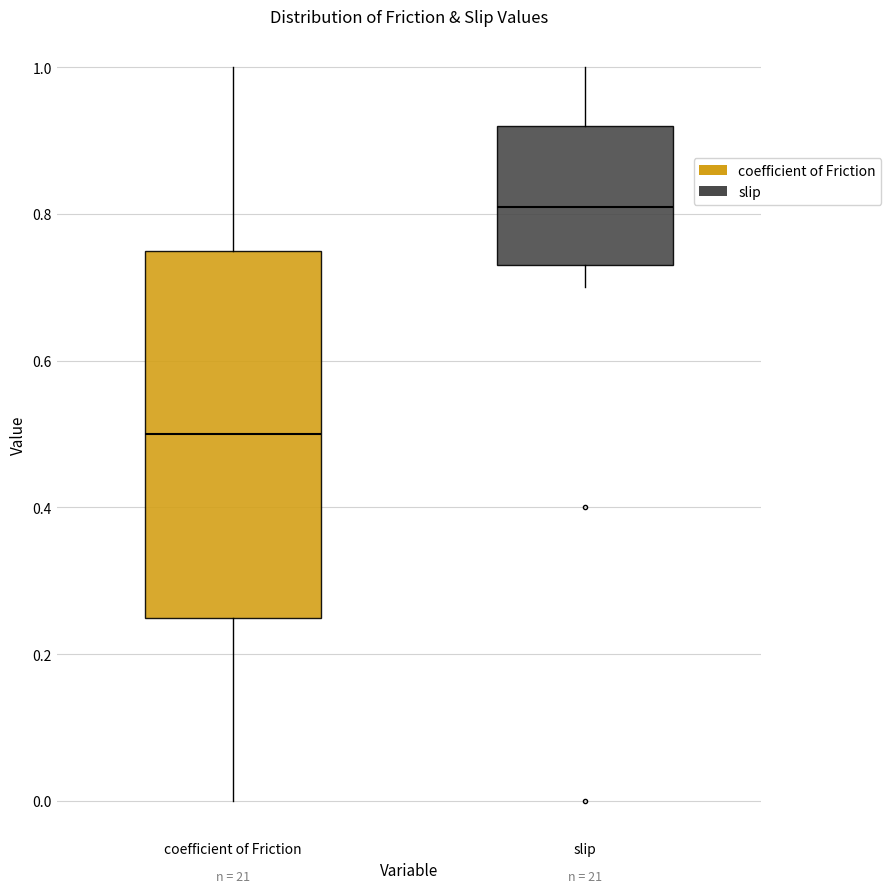

Reading left to right, transcribe this box plot: for each box, give where its median line is, the range the box spans, and where its two whiskers end, as read against the y-axis. The values are not printed on the chart, so give them approximately, as read against the axis.

coefficient of Friction: median 0.50, box 0.26 to 0.76, whiskers 0.00 to 1.00
slip: median 0.82, box 0.74 to 0.92, whiskers 0.70 to 1.00